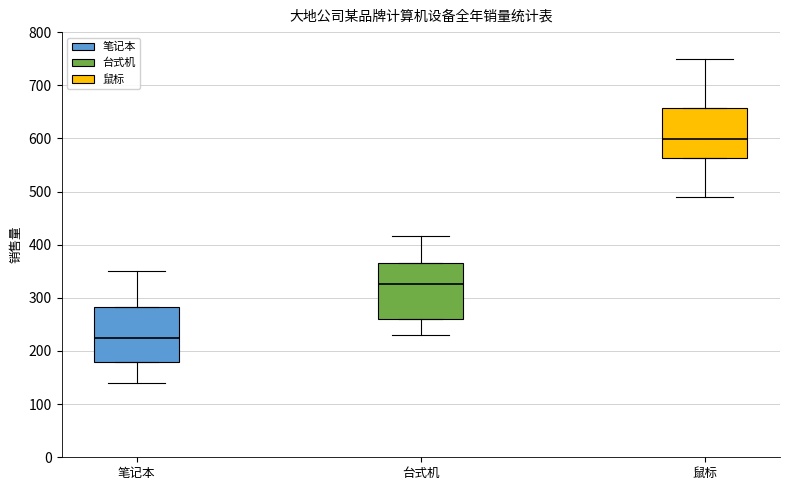

Which box has the lowest median line?

笔记本